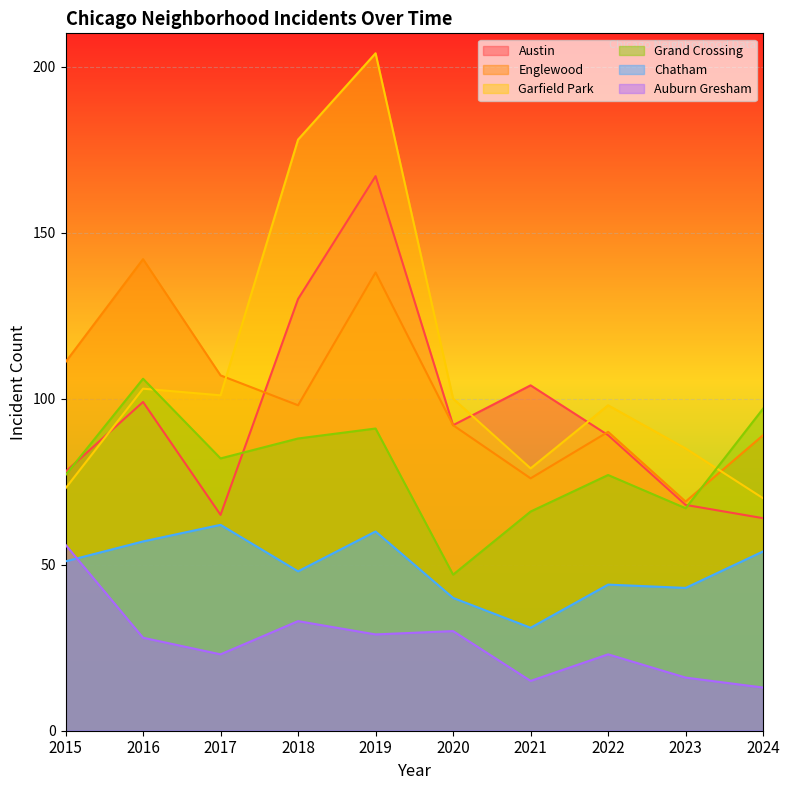

Is it true that Austin equals 178 at 2021?

False